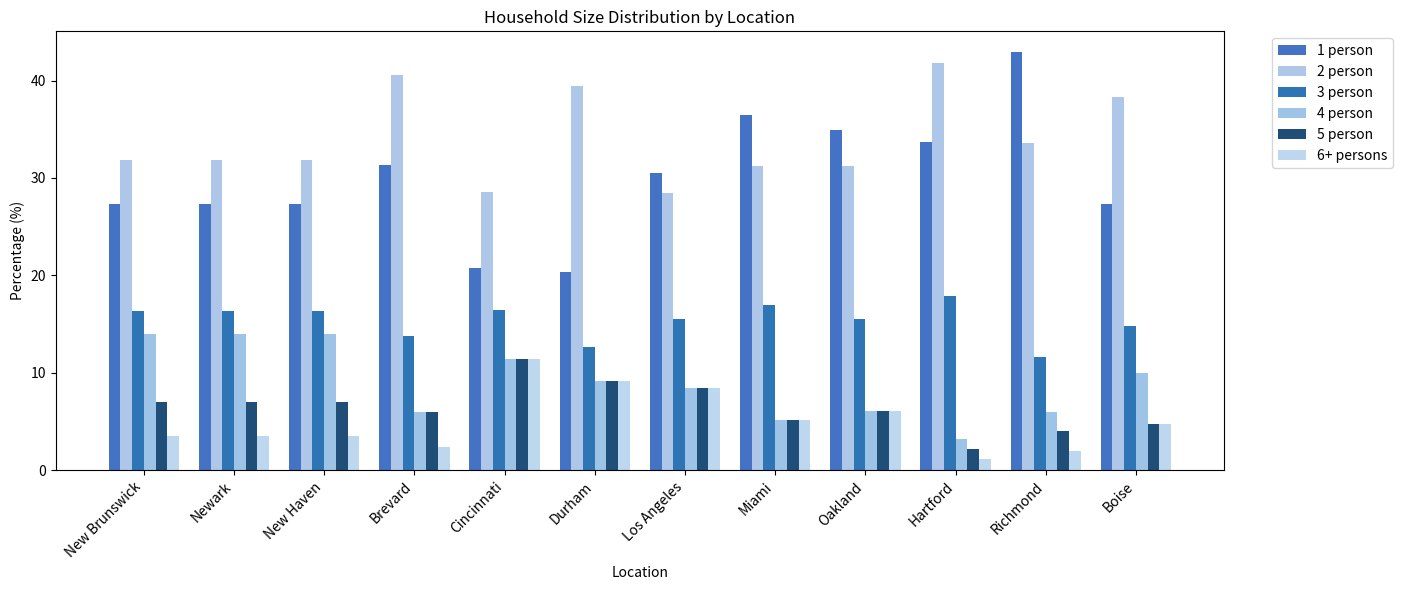

What is the label of the 6th bar from the left?

Durham